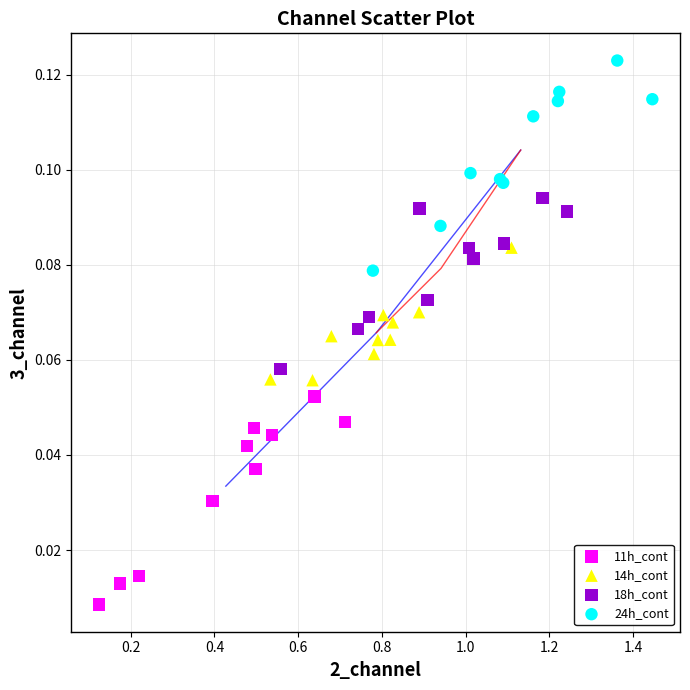

Which series contains the highest Y value?

24h_cont